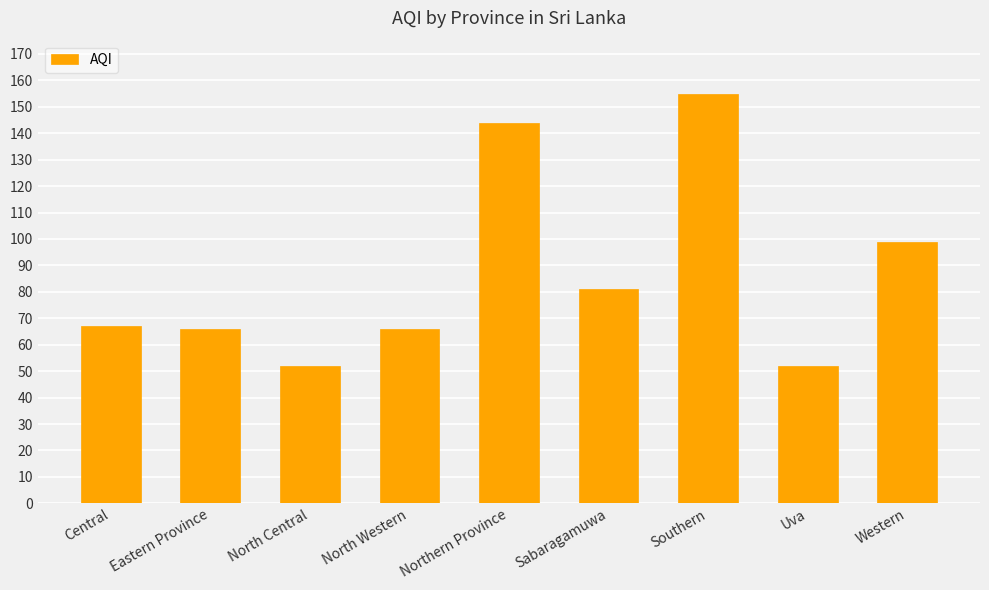

The chart shows a value of 52 at Uva. True or false?

True